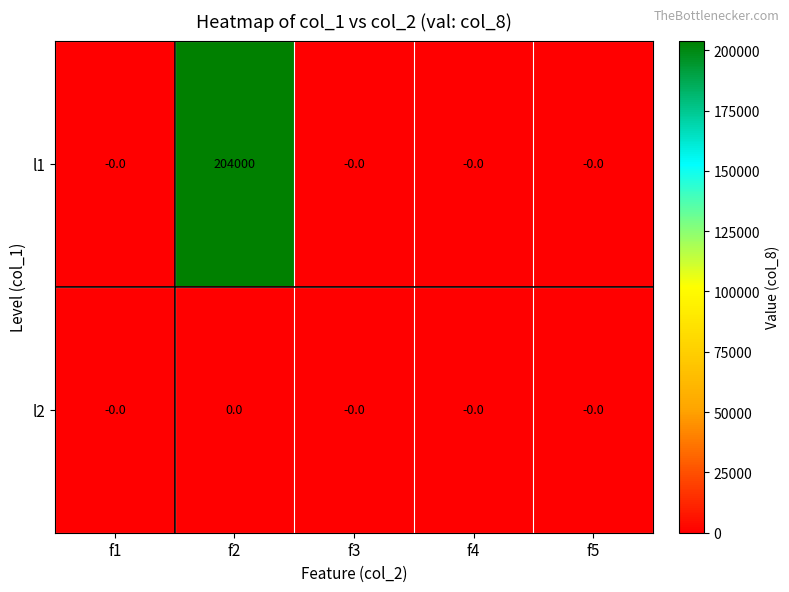

Reading right to left, list all the values displayed in this chart.

l1: f5=0	f4=0	f3=0	f2=204000	f1=0
l2: f5=0	f4=0	f3=0	f2=0	f1=0